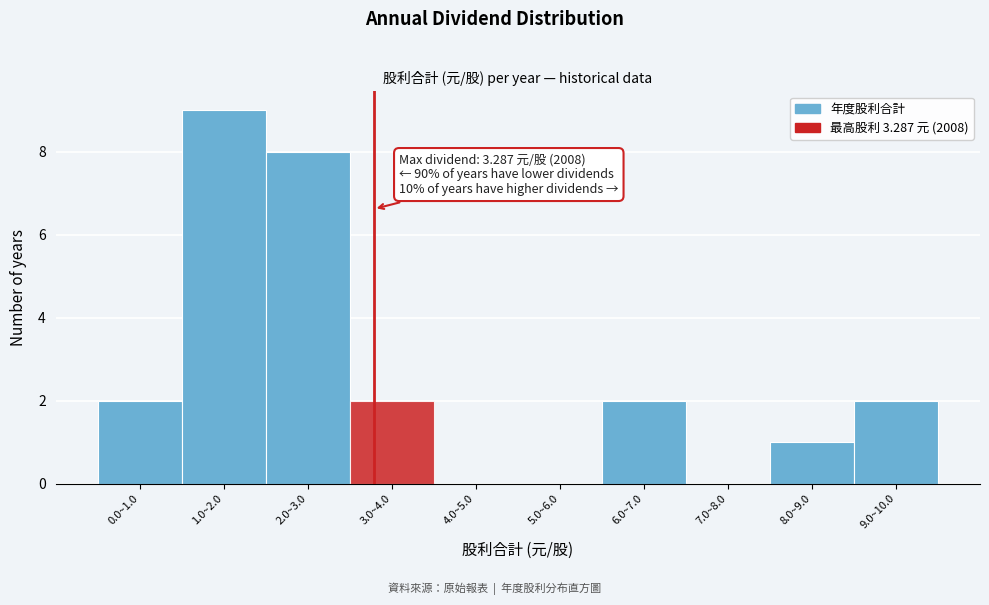

Reading left to right, transcribe all the data shown in this chart.

0.0~1.0=2	1.0~2.0=9	2.0~3.0=8	3.0~4.0=2	4.0~5.0=0	5.0~6.0=0	6.0~7.0=2	7.0~8.0=0	8.0~9.0=1	9.0~10.0=2